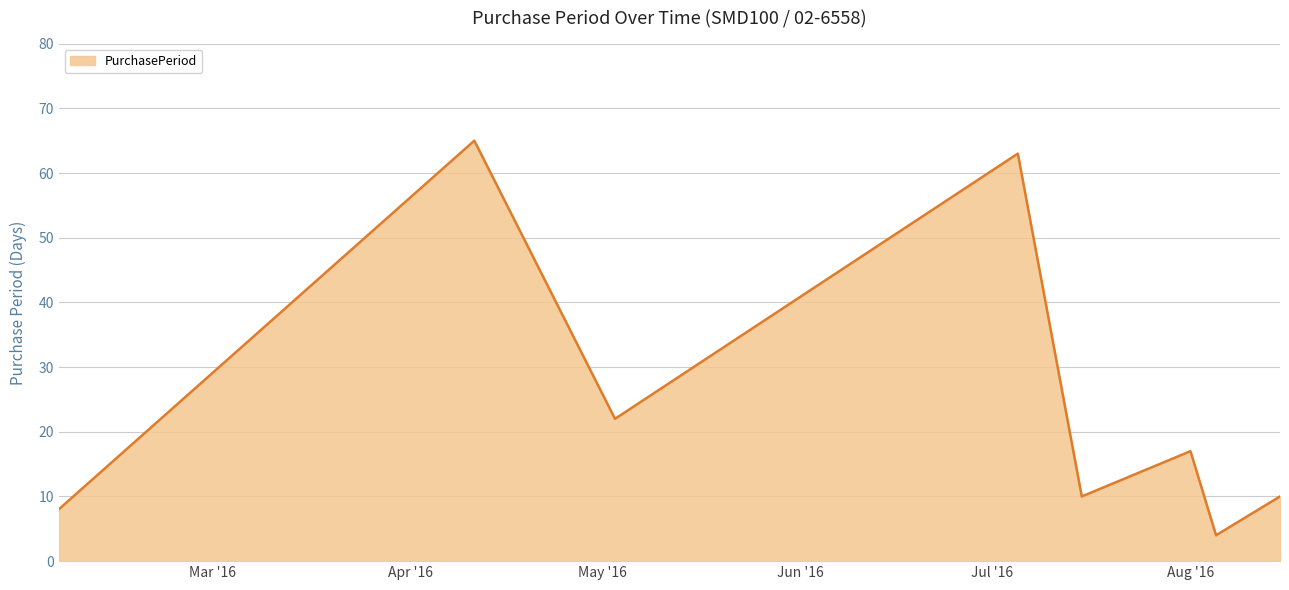

Does the chart display data point markers on the line(s)?

No